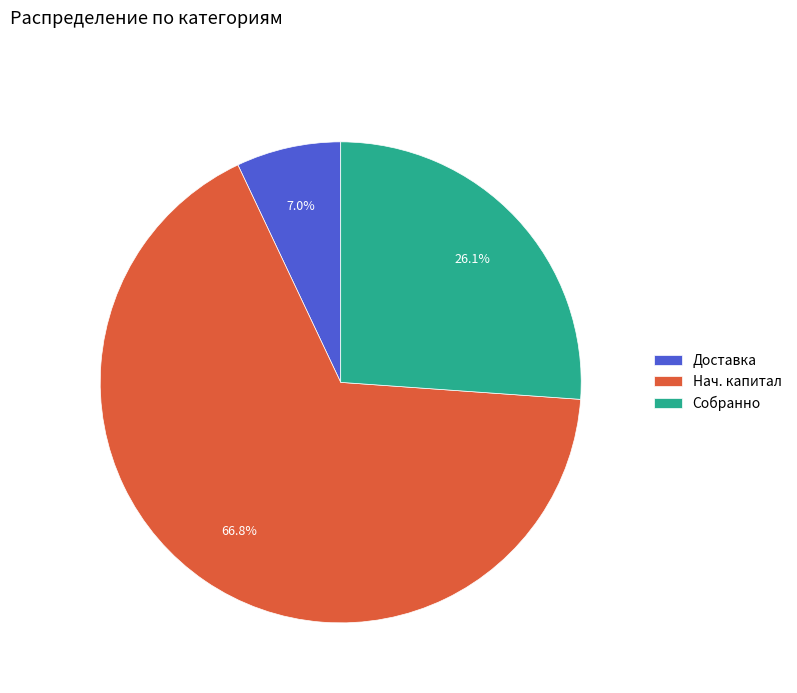

To the nearest percent, what is the difference between the Доставка and Нач. капитал slice percentages?

60%